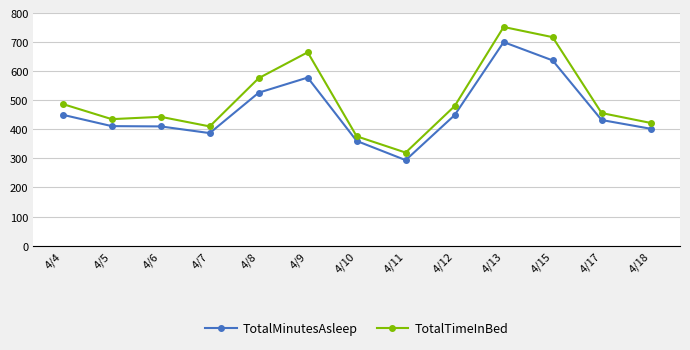

At how many categories does at least one series exceed 342?

12